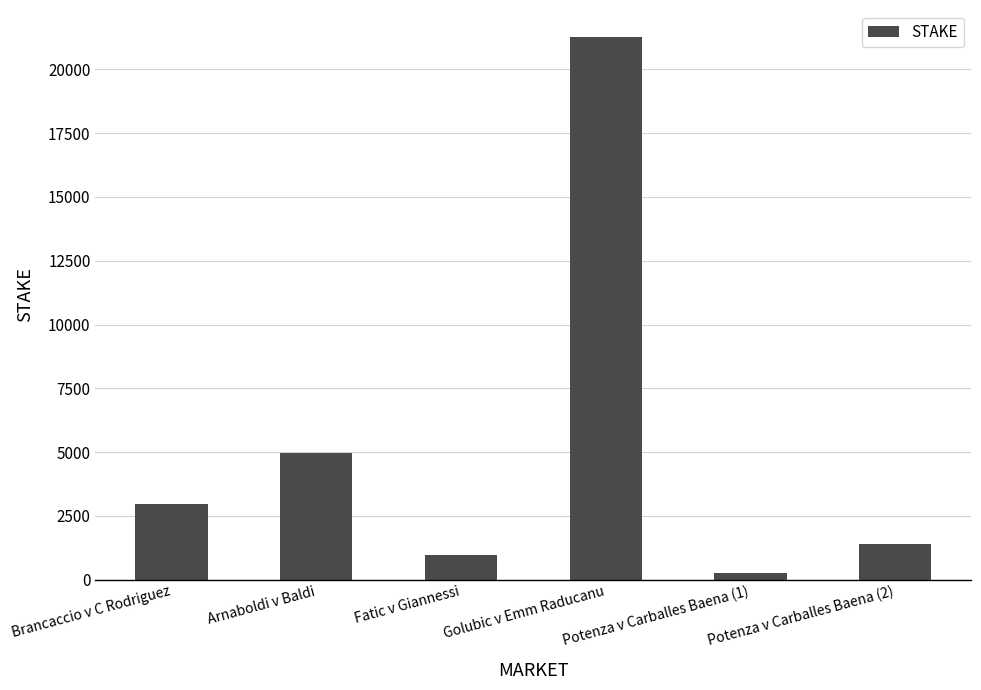

Reading right to left, what are all the values shown in this chart?

Potenza v Carballes Baena (2)=1407.5	Potenza v Carballes Baena (1)=250.0	Golubic v Emm Raducanu=21266.0	Fatic v Giannessi=970.3	Arnaboldi v Baldi=4950.0	Brancaccio v C Rodriguez=2979.6